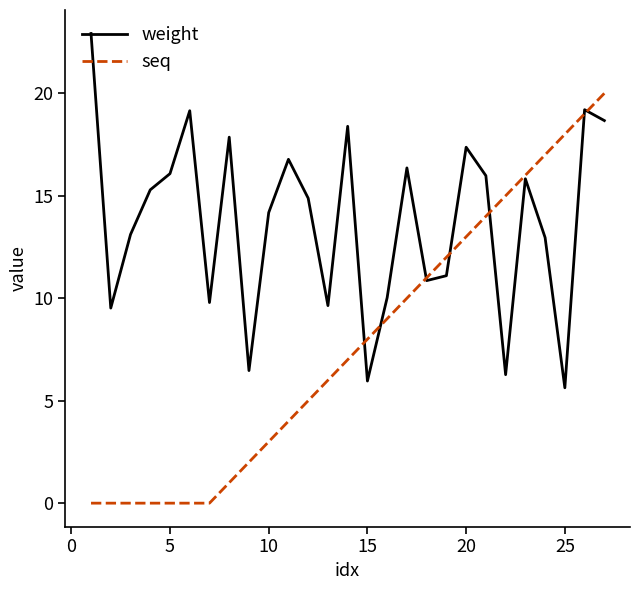

True or false: seq and weight cross at least once.

True